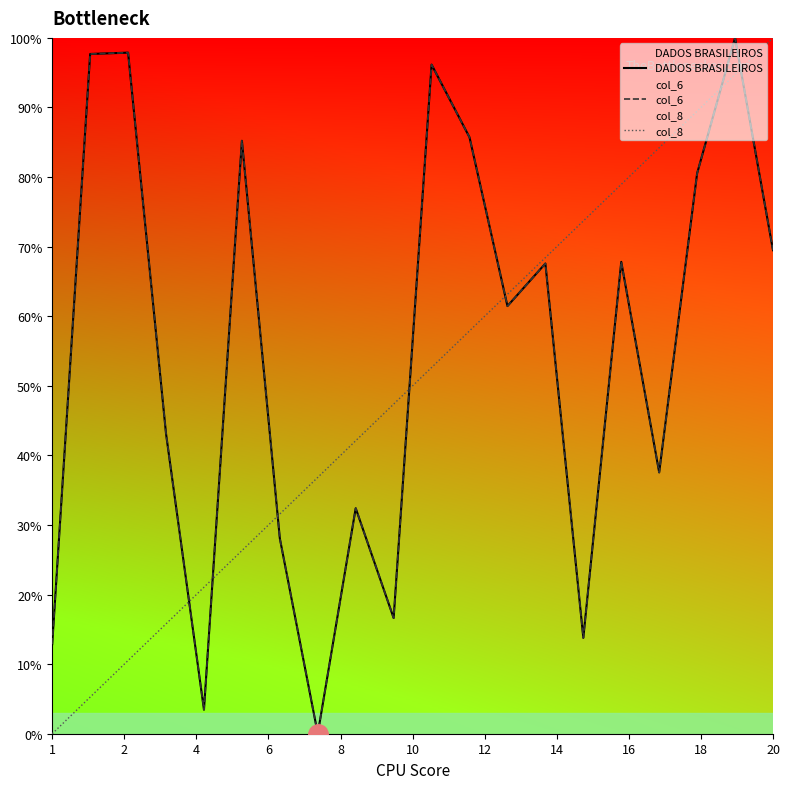

Where does the DADOS BRASILEIROS series first go above 67?

2